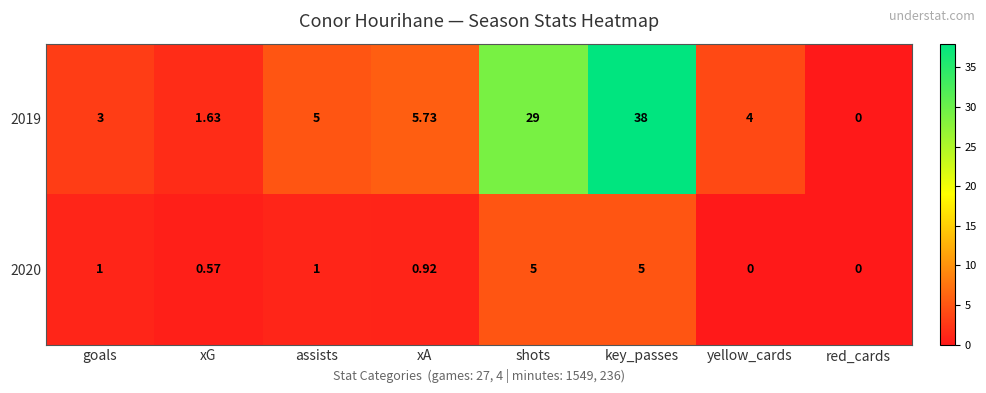

Where is 2019 nearest to the value 19?

shots